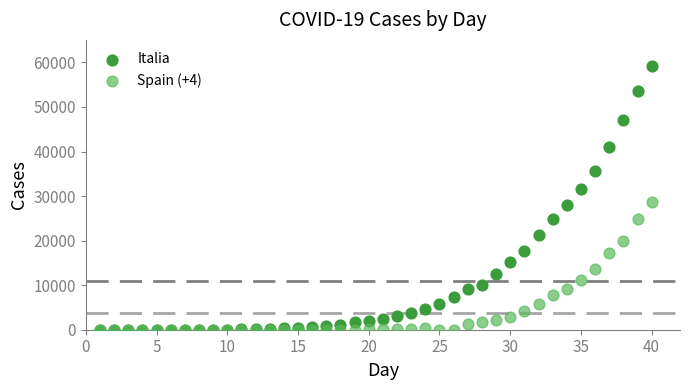

Which series reaches the maximum Y coordinate?

Italia